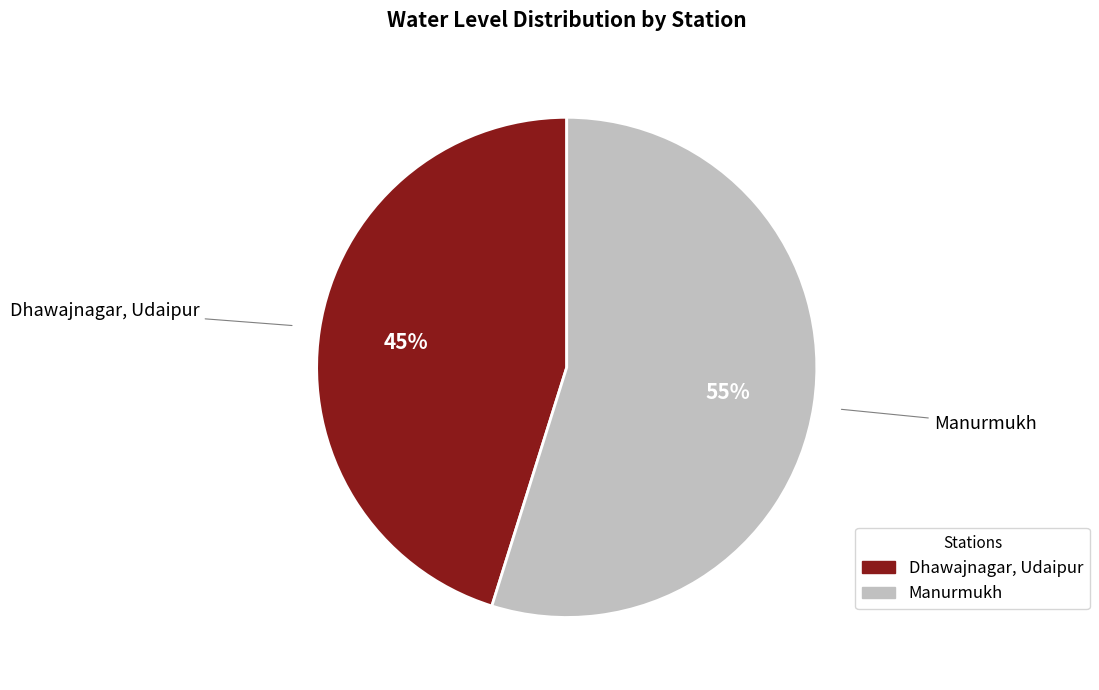

Is there any slice that represents more than half of the pie?

Yes